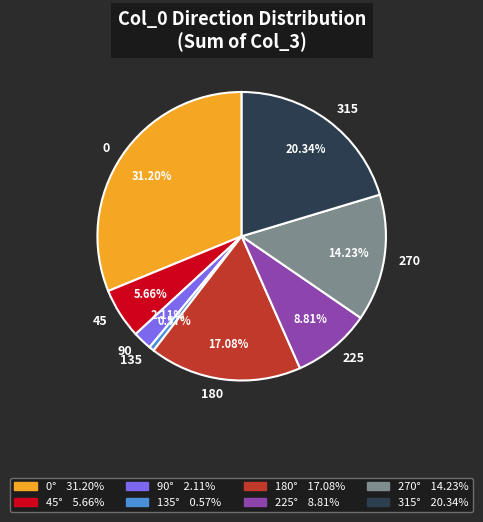

What is the ratio of the value at 270 to the value at 45?

2.5